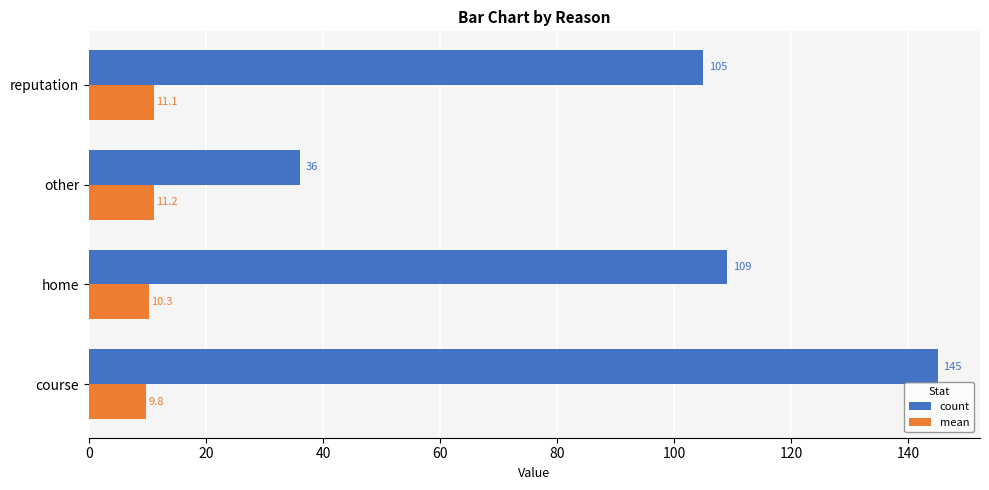

Rank the series by their maximum value, from lowest to highest.

mean, count